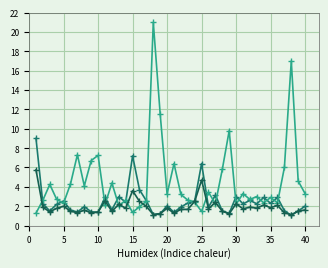

What is the smallest value displayed?

1.1